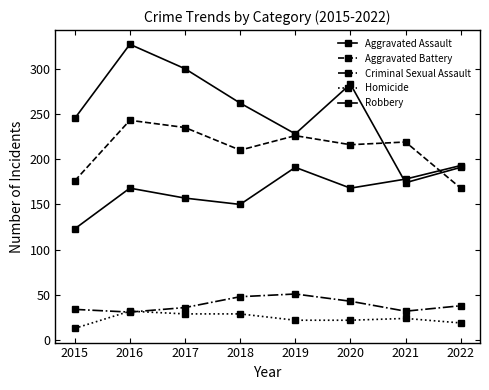

Count the number of data series in this chart.

5